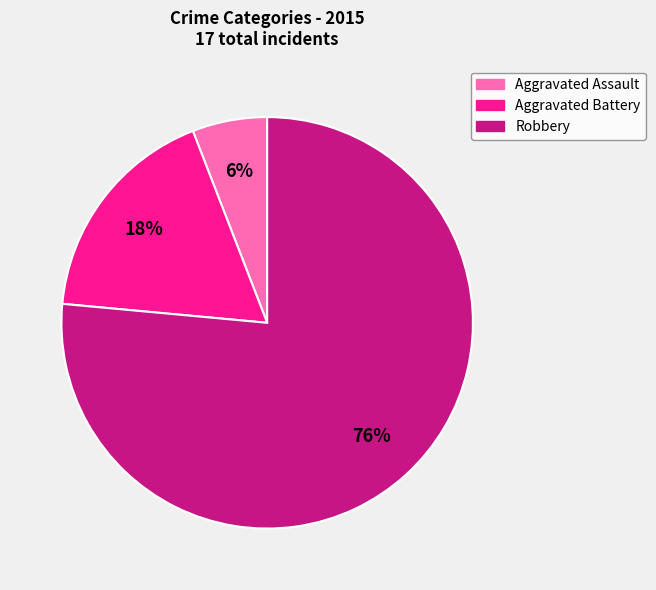

To the nearest percent, what is the average slice percentage?

33%